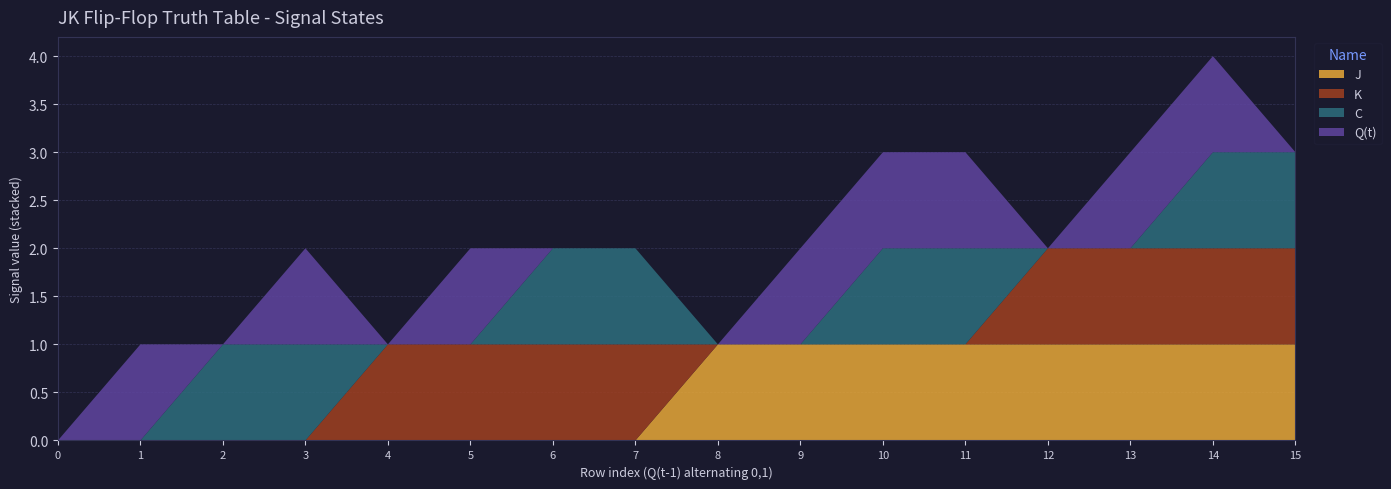

Reading left to right, what are all the values shown in this chart?

J: 0=0	1=0	2=0	3=0	4=0	5=0	6=0	7=0	8=1	9=1	10=1	11=1	12=1	13=1	14=1	15=1
K: 0=0	1=0	2=0	3=0	4=1	5=1	6=1	7=1	8=0	9=0	10=0	11=0	12=1	13=1	14=1	15=1
C: 0=0	1=0	2=1	3=1	4=0	5=0	6=1	7=1	8=0	9=0	10=1	11=1	12=0	13=0	14=1	15=1
Q(t): 0=0	1=1	2=0	3=1	4=0	5=1	6=0	7=0	8=0	9=1	10=1	11=1	12=0	13=1	14=1	15=0